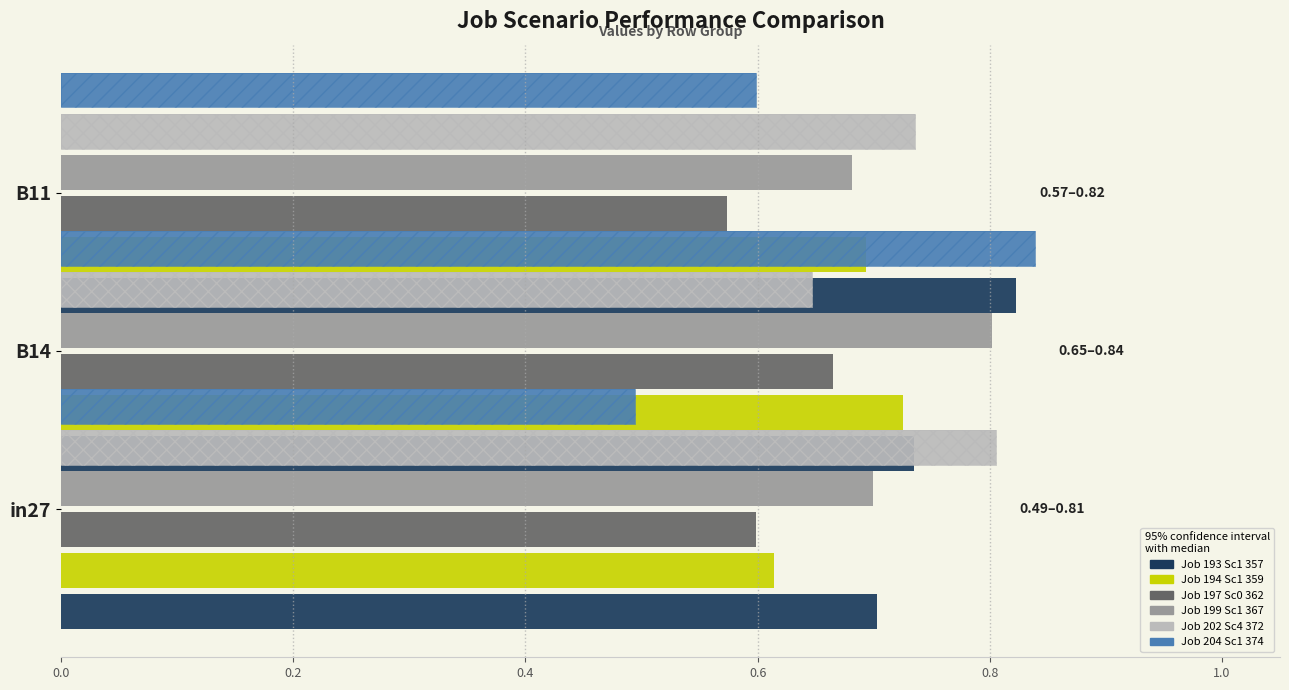

Does the chart contain stacked bars?

No